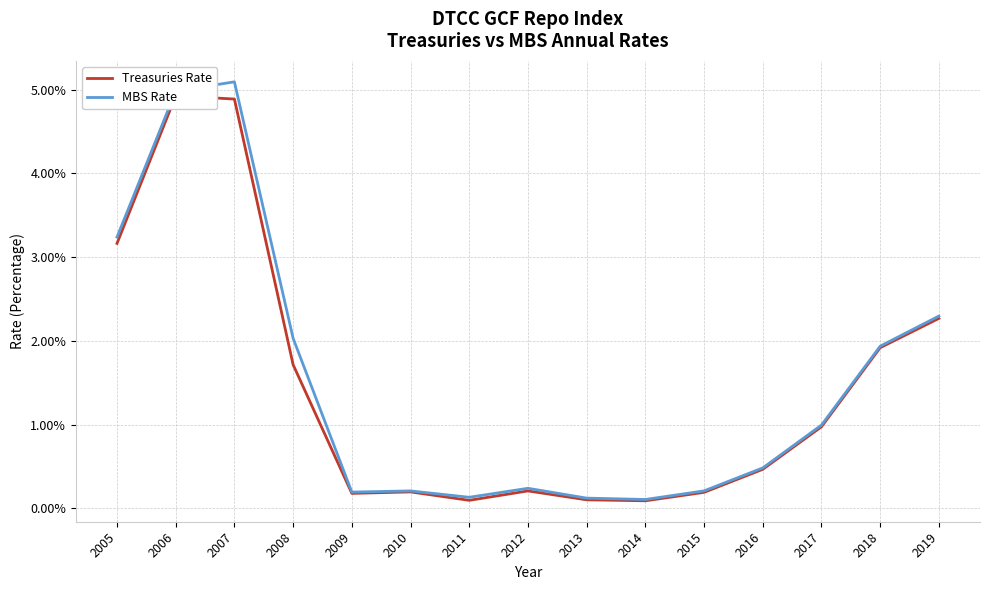

True or false: MBS Rate has more than 1 points higher than both neighbors.

True